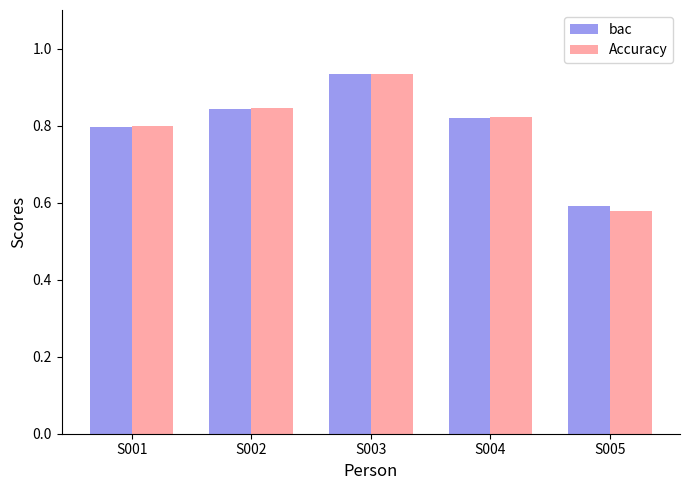

Rank the categories by Accuracy value from highest to lowest.

S003, S002, S004, S001, S005